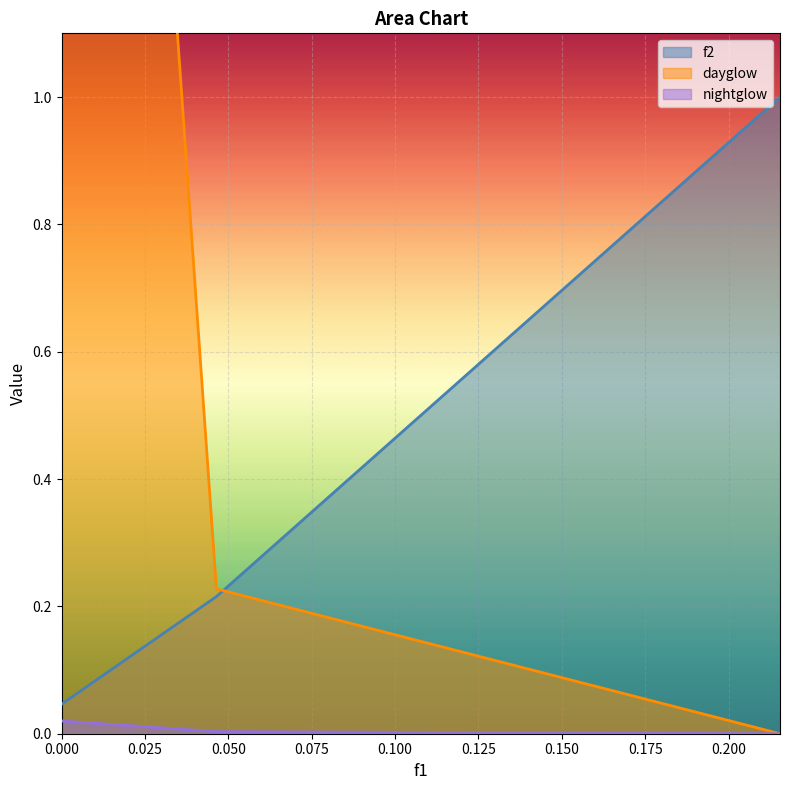

What is the label of the 2nd point from the left?

0.046415888336127774